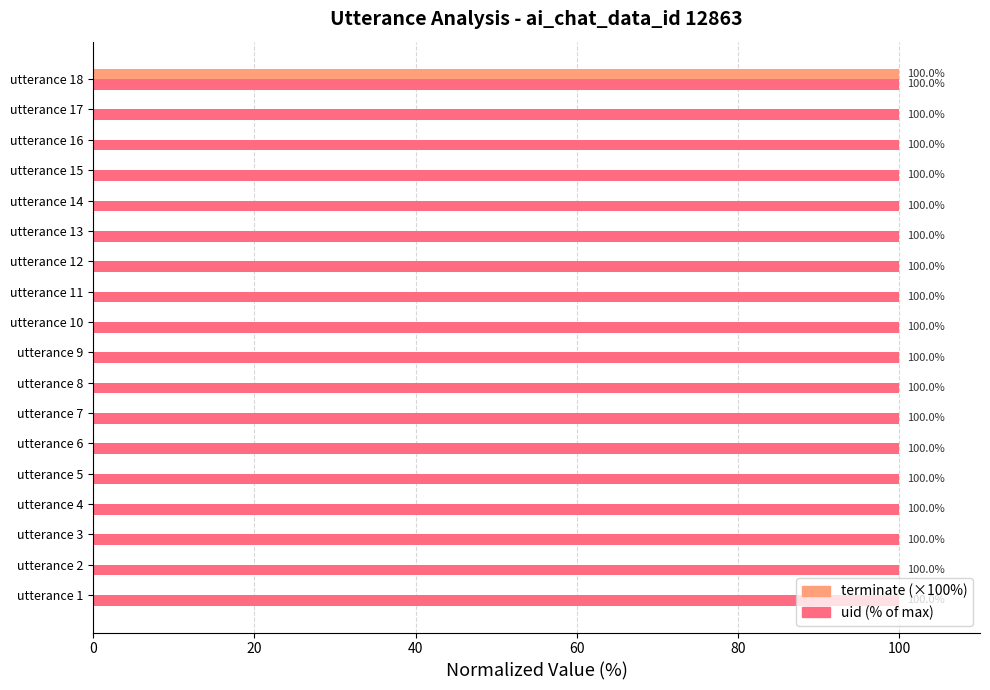

At which category is the sum across all series the highest?

utterance 18